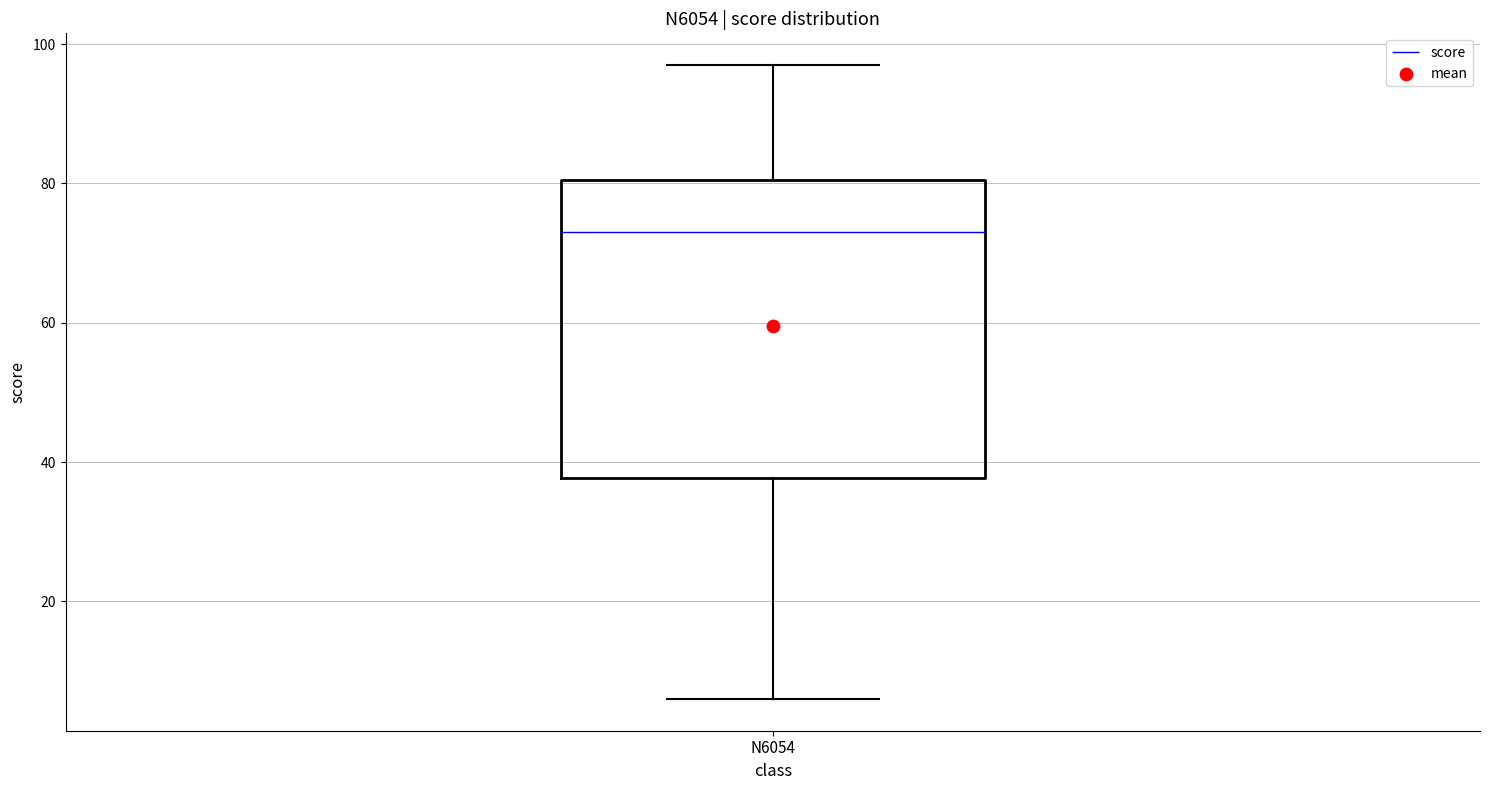

Transcribe this box plot: give where the median line is, the range the box spans, and where the two whiskers end, as read against the y-axis. The values are not printed on the chart, so give them approximately, as read against the axis.

median 74, box 38 to 80, whiskers 6 to 98